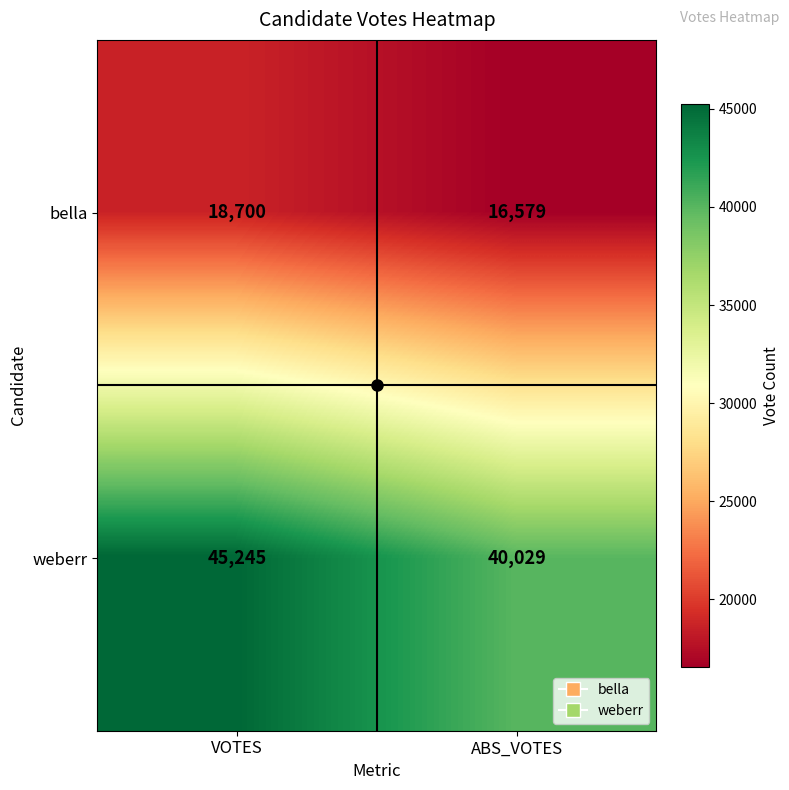

Rank the series at VOTES from highest to lowest value.

weberr, bella